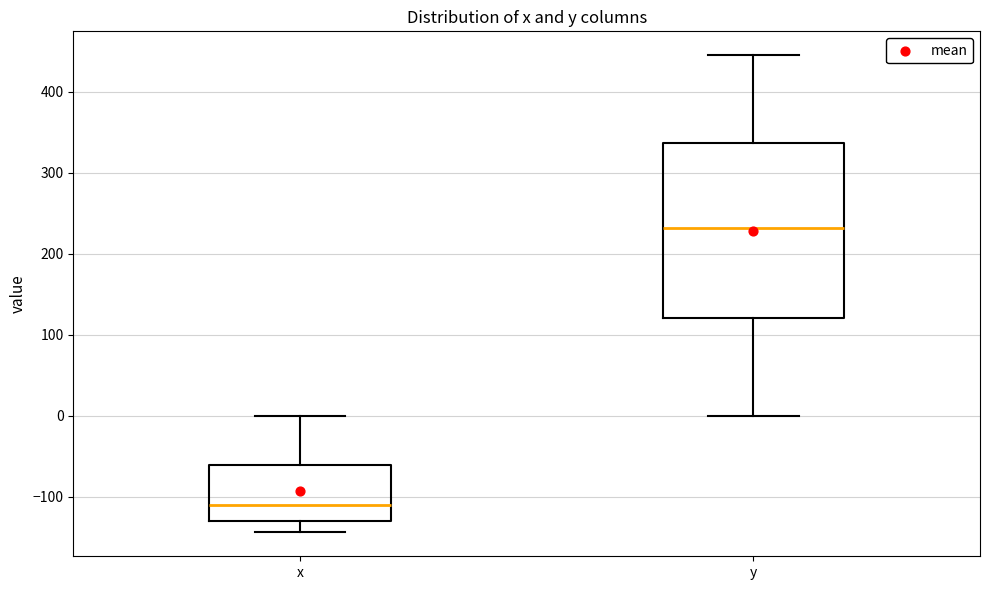

Where does the median line of the box for x sit on the y-axis? The values are not printed on the chart, so give them approximately, as read against the axis.

-110